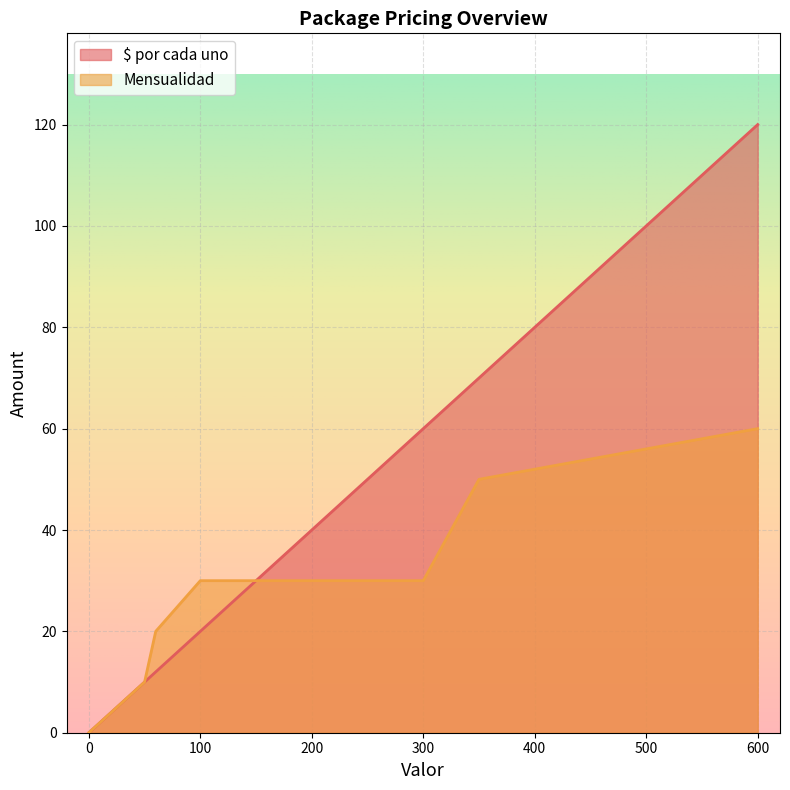

List the series in order of their peak value, highest first.

$ por cada uno, Mensualidad